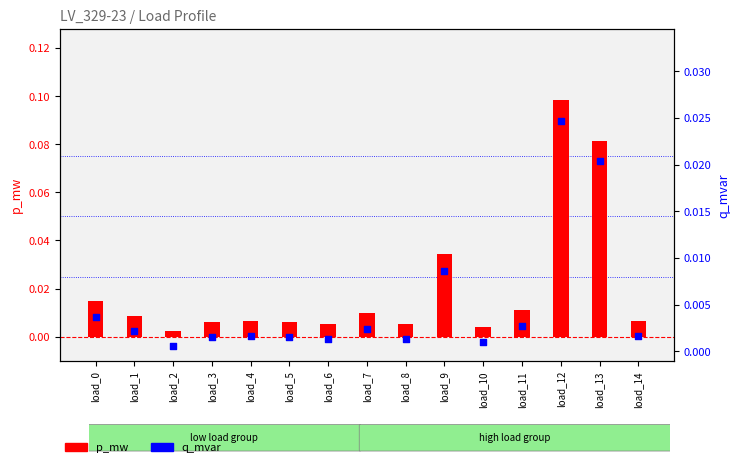

Which series reaches the maximum Y coordinate?

p_mw